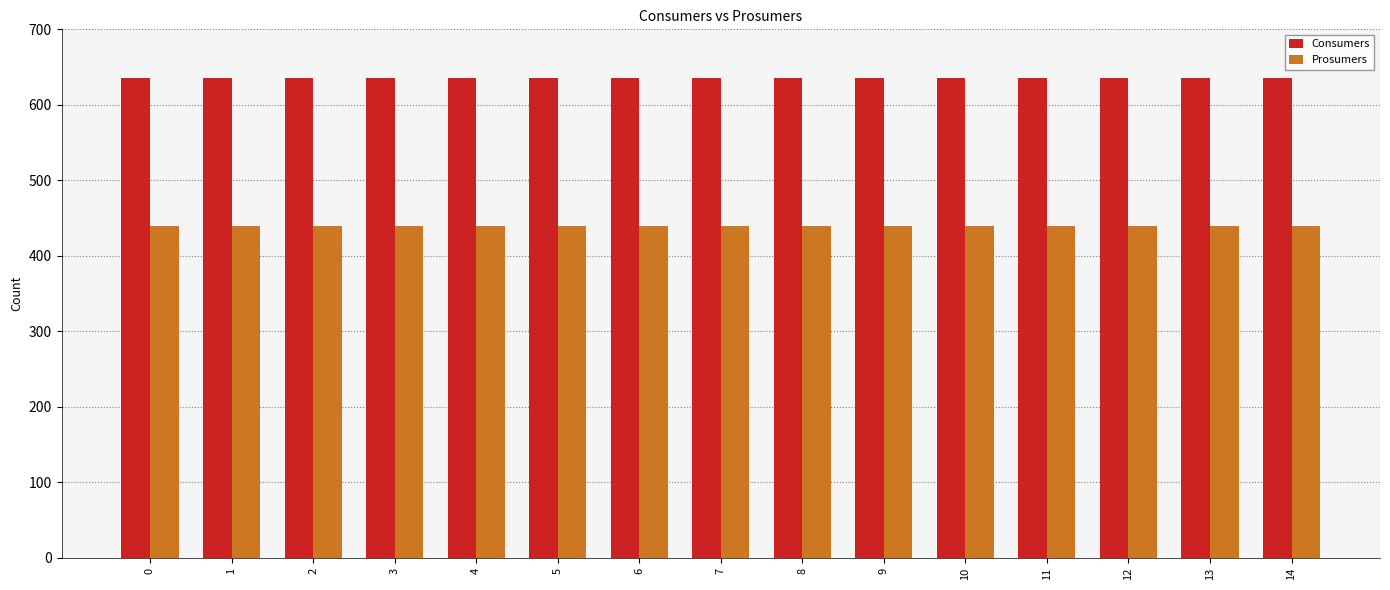

Which series has the largest total across all categories?

Consumers